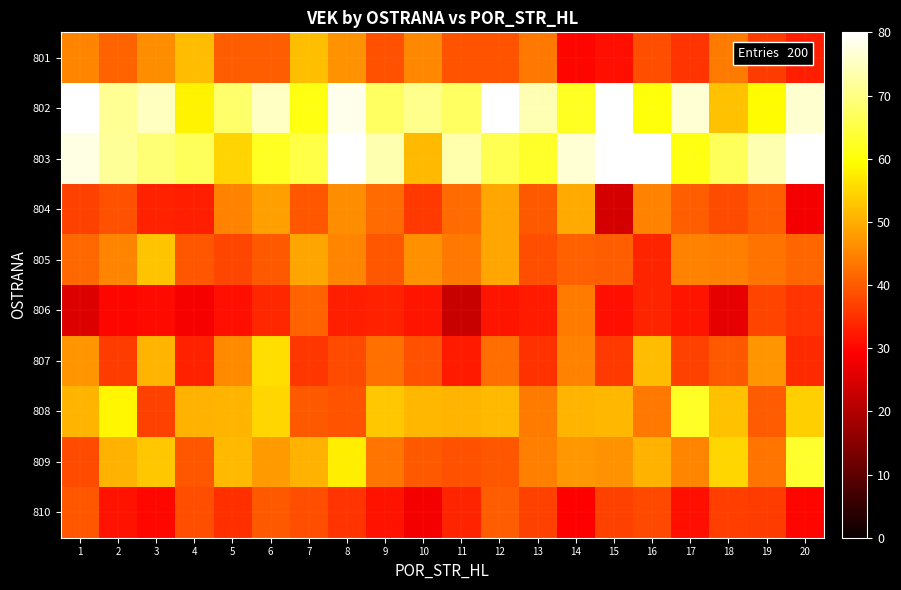

At which category does the chart reach its peak across all series?

12